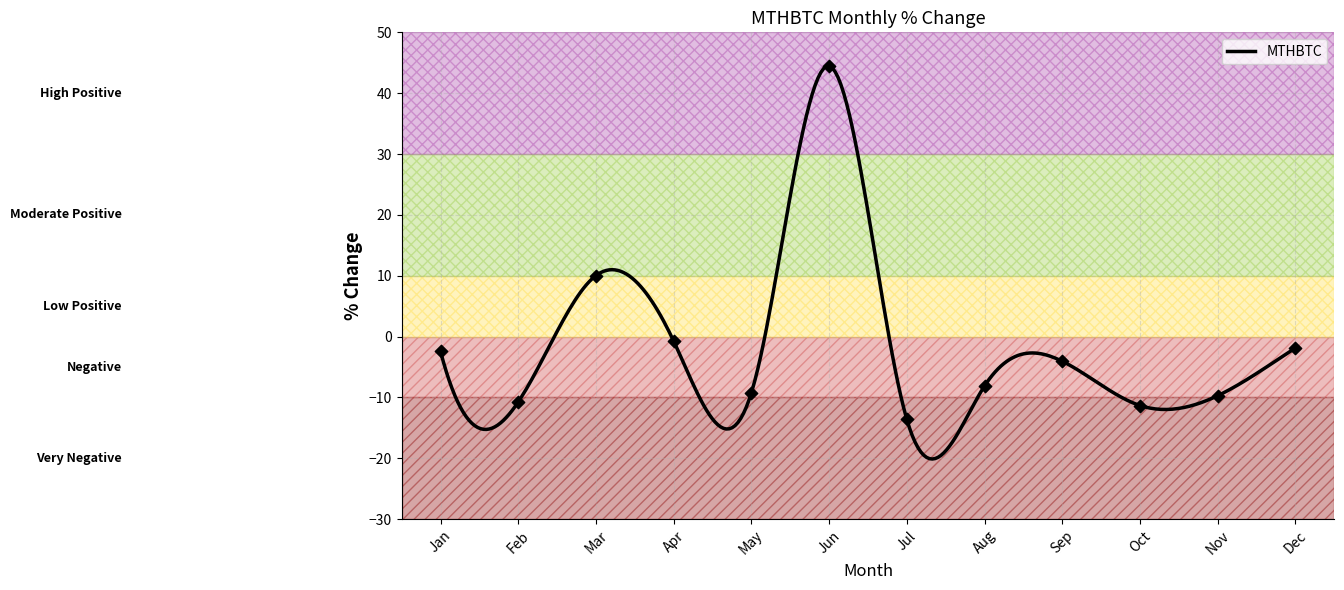

Which has a higher value, Sep or Feb?

Sep